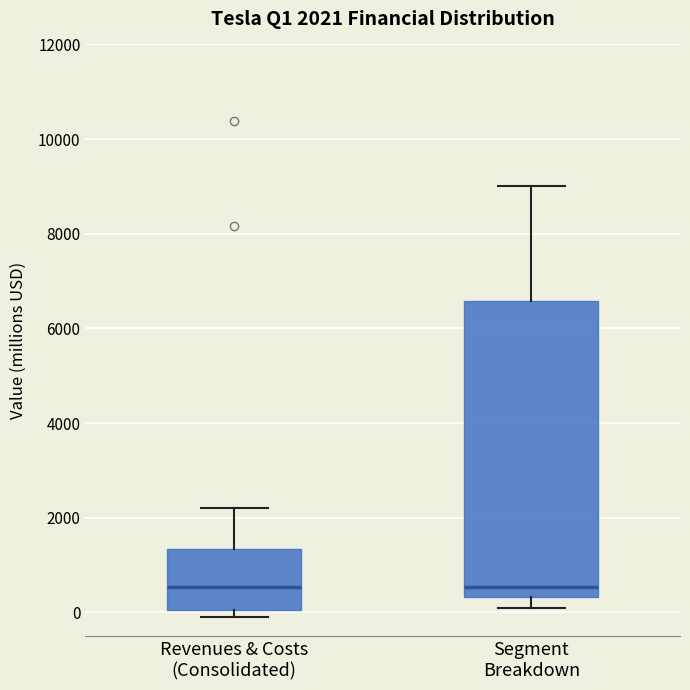

Comparing the boxes themselves (not the whiskers), which one is the tallest?

Segment Breakdown